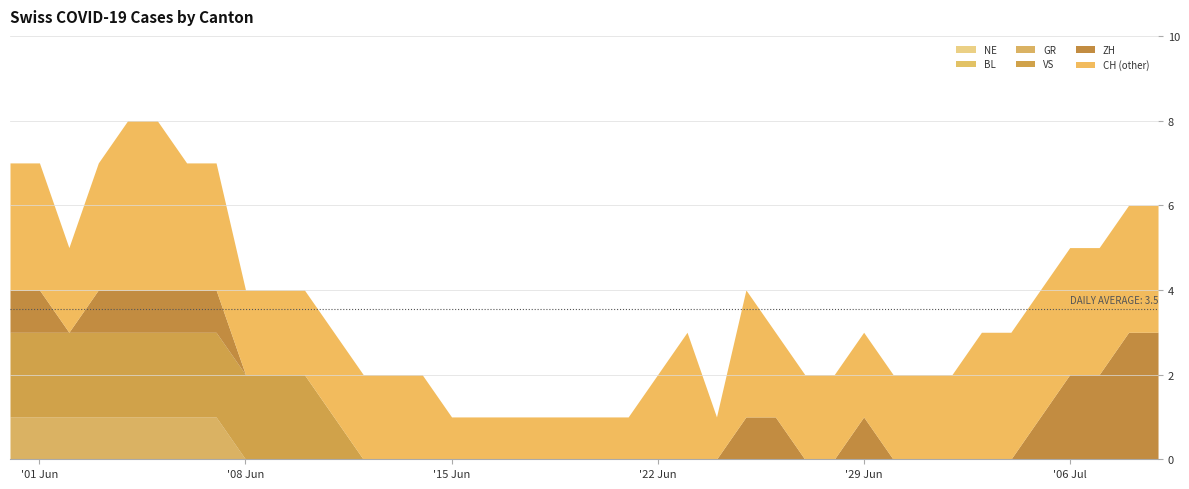

Where is the first local minimum for ZH?

2020-06-02